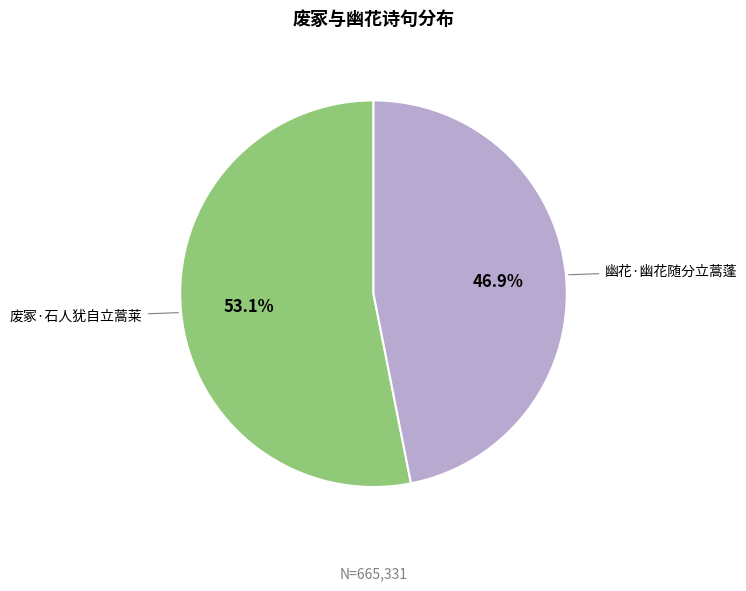

Combined, what portion of the pie is 废冢·石人犹自立蒿莱 and 幽花·幽花随分立蒿蓬?

100.0%